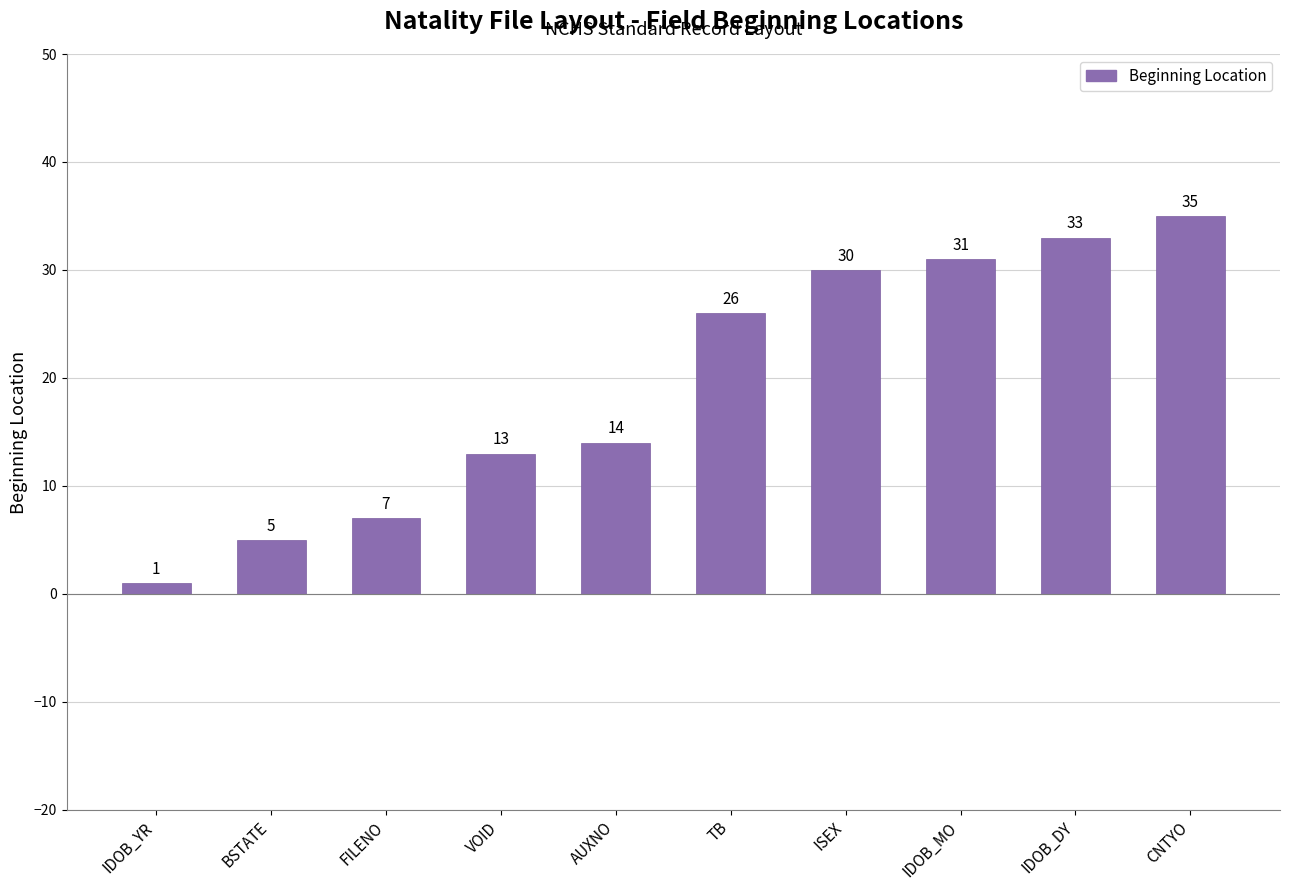

What is the sum of the values at CNTYO and TB?

61